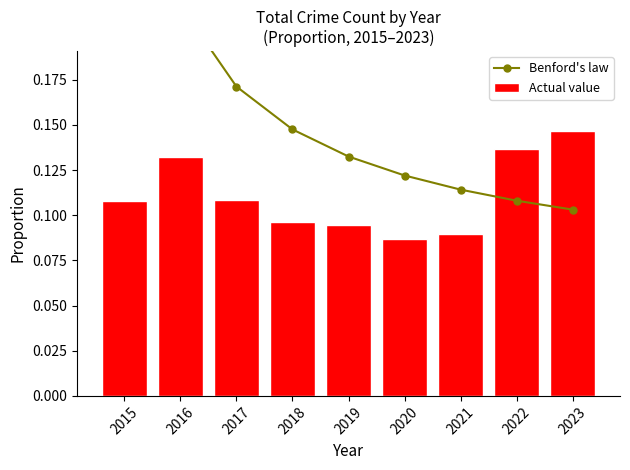

Count the Actual value values in the range 0 to 1.

9